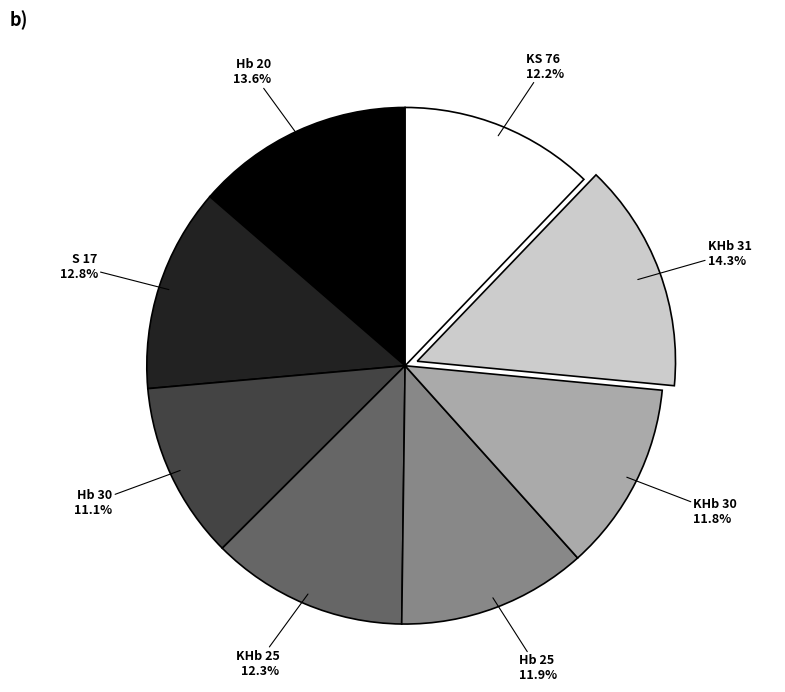

Is there a majority slice in this chart?

No